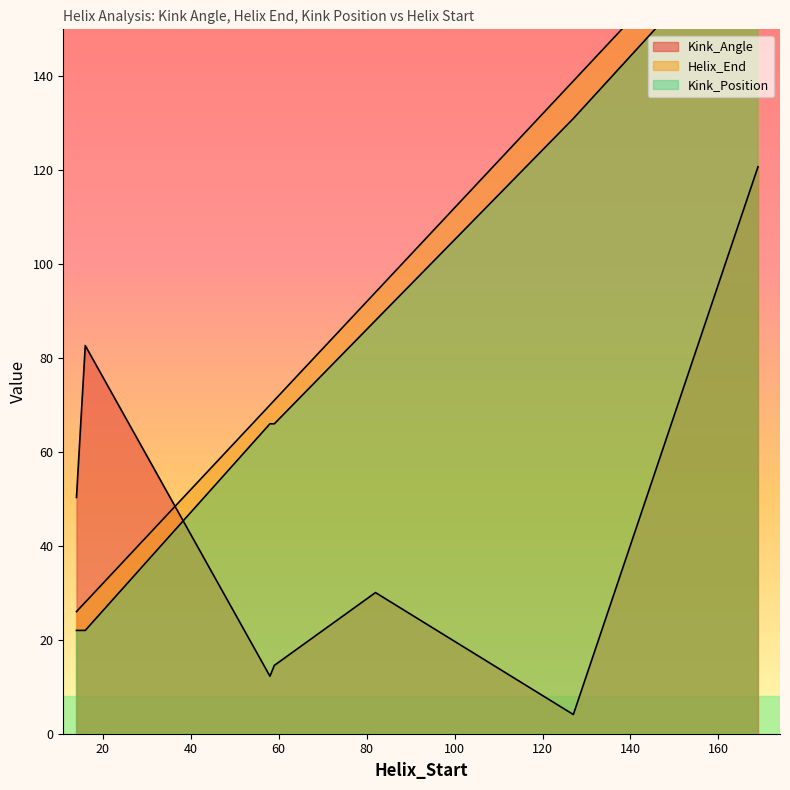

Count the number of data series in this chart.

3